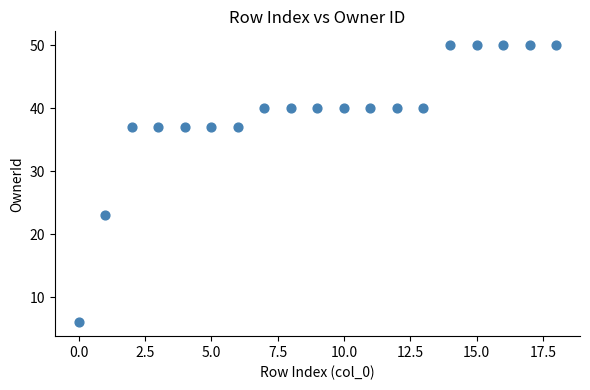

What Y value in the scatter plot is closest to 28?

23